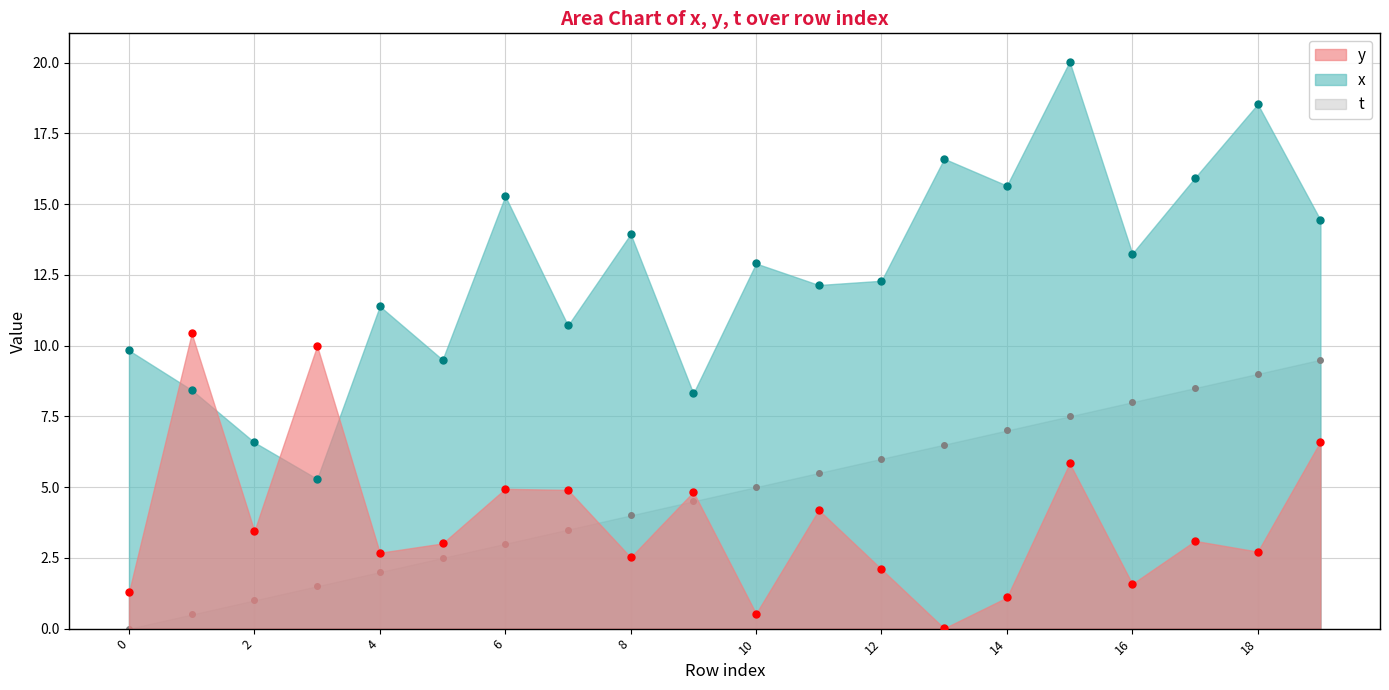

What is the spread (max minus min) of values at 5?

7.0